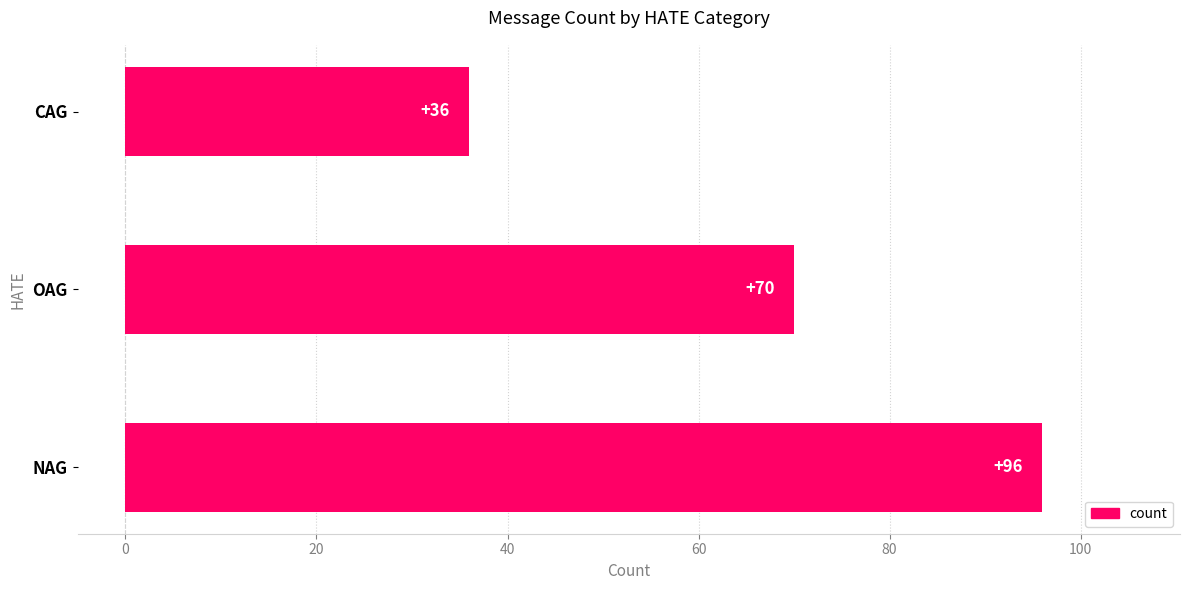

What is the maximum value shown in the chart?

96